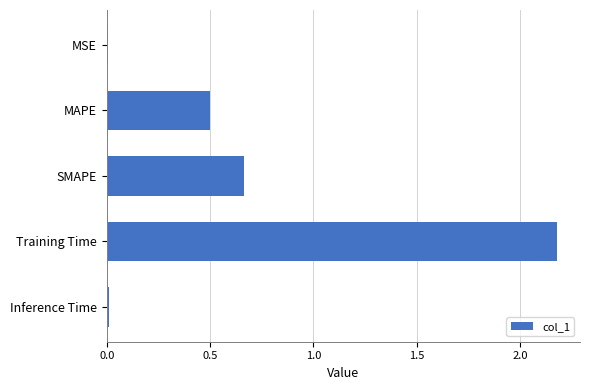

True or false: the data shows 0.9 at MAPE.

False